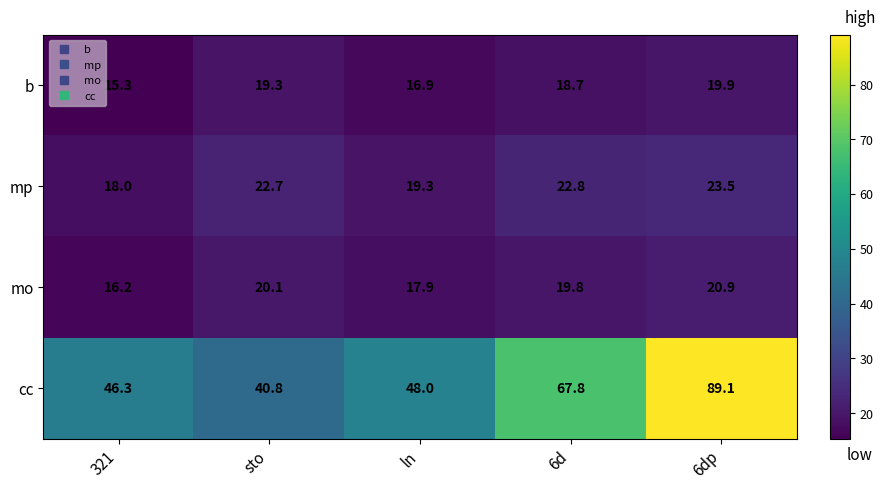

Reading left to right, extract all data points from this chart.

b: 321=15.3	sto=19.3	ln=16.9	6d=18.7	6dp=19.9
mp: 321=18.0	sto=22.7	ln=19.3	6d=22.8	6dp=23.5
mo: 321=16.2	sto=20.1	ln=17.9	6d=19.8	6dp=20.9
cc: 321=46.3	sto=40.8	ln=48.0	6d=67.8	6dp=89.1